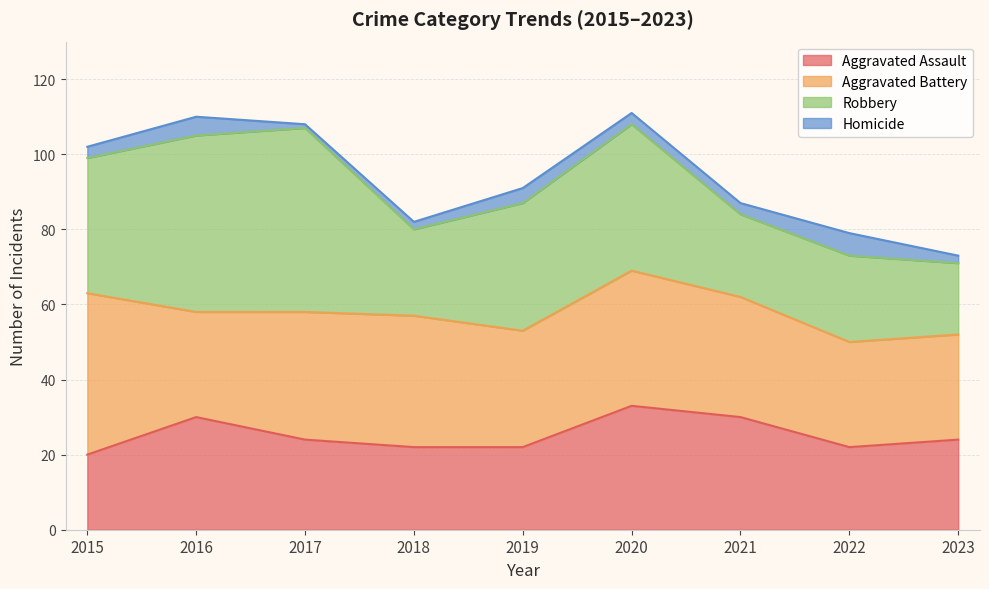

In Robbery, how many points are higher than both neighbors (excluding endpoints)?

3